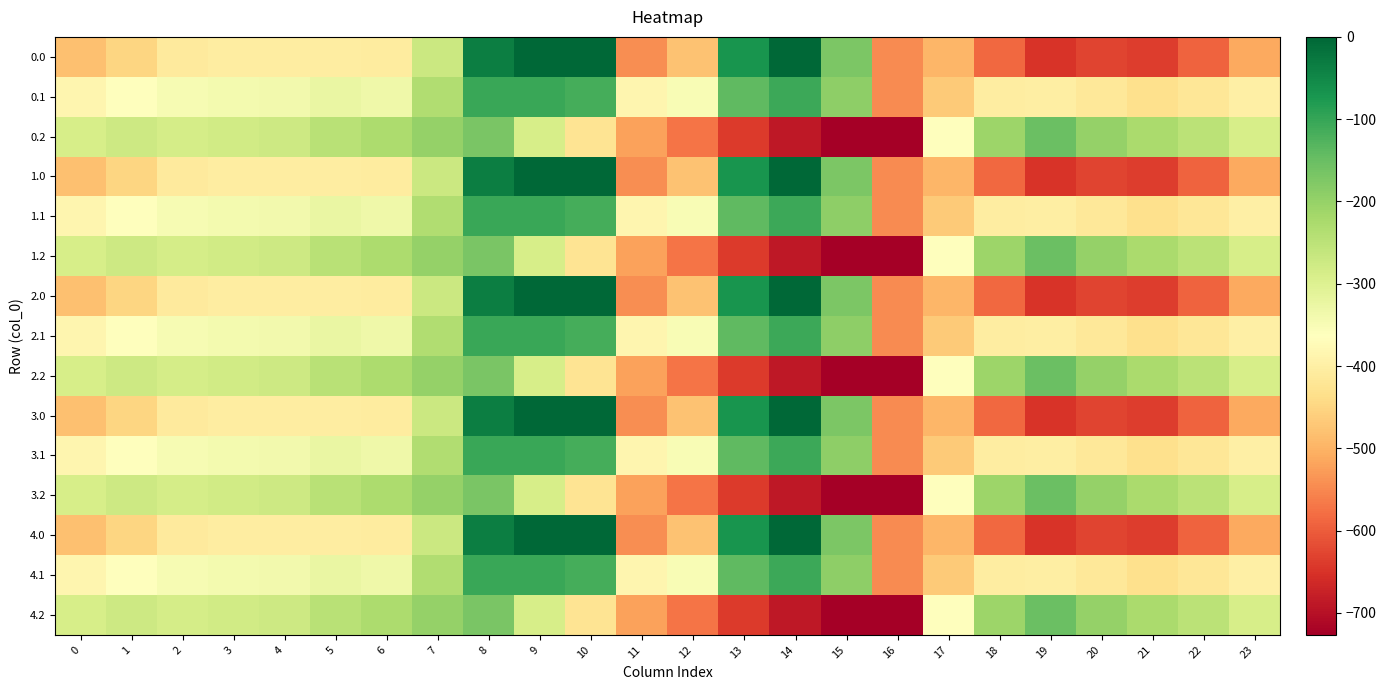

Reading left to right, list all the values displayed in this chart.

0.0: 0=-482.0	1=-449.5	2=-410.3	3=-404.4	4=-404.9	5=-403.8	6=-408.0	7=-270.7	8=-35.0	9=0.0	10=0.0	11=-544.3	12=-477.2	13=-70.2	14=-0.3	15=-172.8	16=-545.4	17=-494.8	18=-586.7	19=-649.2	20=-629.9	21=-638.4	22=-592.3	23=-511.3
0.1: 0=-384.6	1=-361.1	2=-347.9	3=-342.7	4=-339.6	5=-325.7	6=-332.2	7=-234.9	8=-102.3	9=-104.8	10=-114.0	11=-384.7	12=-350.8	13=-141.2	14=-105.5	15=-190.4	16=-547.3	17=-466.6	18=-405.4	19=-400.2	20=-414.5	21=-432.4	22=-419.9	23=-399.4
0.2: 0=-287.1	1=-272.7	2=-285.5	3=-281.0	4=-274.4	5=-245.0	6=-228.8	7=-199.0	8=-169.5	9=-288.5	10=-423.5	11=-520.6	12=-571.2	13=-640.4	14=-687.4	15=-725.8	16=-726.6	17=-362.4	18=-210.0	19=-151.0	20=-199.2	21=-226.4	22=-247.4	23=-287.5
1.0: 0=-482.0	1=-449.5	2=-410.3	3=-404.4	4=-404.9	5=-403.8	6=-408.0	7=-270.7	8=-35.0	9=0.0	10=0.0	11=-544.3	12=-477.2	13=-70.2	14=-0.3	15=-172.8	16=-545.4	17=-494.8	18=-586.7	19=-649.2	20=-629.9	21=-638.4	22=-592.3	23=-511.3
1.1: 0=-384.6	1=-361.1	2=-347.9	3=-342.7	4=-339.6	5=-325.7	6=-332.2	7=-234.9	8=-102.3	9=-104.8	10=-114.0	11=-384.7	12=-350.8	13=-141.2	14=-105.5	15=-190.4	16=-547.3	17=-466.6	18=-405.4	19=-400.2	20=-414.5	21=-432.4	22=-419.9	23=-399.4
1.2: 0=-287.1	1=-272.7	2=-285.5	3=-281.0	4=-274.4	5=-245.0	6=-228.8	7=-199.0	8=-169.5	9=-288.5	10=-423.5	11=-520.6	12=-571.2	13=-640.4	14=-687.4	15=-725.8	16=-726.6	17=-362.4	18=-210.0	19=-151.0	20=-199.2	21=-226.4	22=-247.4	23=-287.5
2.0: 0=-482.0	1=-449.5	2=-410.3	3=-404.4	4=-404.9	5=-403.8	6=-408.0	7=-270.7	8=-35.0	9=0.0	10=0.0	11=-544.3	12=-477.2	13=-70.2	14=-0.3	15=-172.8	16=-545.4	17=-494.8	18=-586.7	19=-649.2	20=-629.9	21=-638.4	22=-592.3	23=-511.3
2.1: 0=-384.6	1=-361.1	2=-347.9	3=-342.7	4=-339.6	5=-325.7	6=-332.2	7=-234.9	8=-102.3	9=-104.8	10=-114.0	11=-384.7	12=-350.8	13=-141.2	14=-105.5	15=-190.4	16=-547.3	17=-466.6	18=-405.4	19=-400.2	20=-414.5	21=-432.4	22=-419.9	23=-399.4
2.2: 0=-287.1	1=-272.7	2=-285.5	3=-281.0	4=-274.4	5=-245.0	6=-228.8	7=-199.0	8=-169.5	9=-288.5	10=-423.5	11=-520.6	12=-571.2	13=-640.4	14=-687.4	15=-725.8	16=-726.6	17=-362.4	18=-210.0	19=-151.0	20=-199.2	21=-226.4	22=-247.4	23=-287.5
3.0: 0=-482.0	1=-449.5	2=-410.3	3=-404.4	4=-404.9	5=-403.8	6=-408.0	7=-270.7	8=-35.0	9=0.0	10=0.0	11=-544.3	12=-477.2	13=-70.2	14=-0.3	15=-172.8	16=-545.4	17=-494.8	18=-586.7	19=-649.2	20=-629.9	21=-638.4	22=-592.3	23=-511.3
3.1: 0=-384.6	1=-361.1	2=-347.9	3=-342.7	4=-339.6	5=-325.7	6=-332.2	7=-234.9	8=-102.3	9=-104.8	10=-114.0	11=-384.7	12=-350.8	13=-141.2	14=-105.5	15=-190.4	16=-547.3	17=-466.6	18=-405.4	19=-400.2	20=-414.5	21=-432.4	22=-419.9	23=-399.4
3.2: 0=-287.1	1=-272.7	2=-285.5	3=-281.0	4=-274.4	5=-245.0	6=-228.8	7=-199.0	8=-169.5	9=-288.5	10=-423.5	11=-520.6	12=-571.2	13=-640.4	14=-687.4	15=-725.8	16=-726.6	17=-362.4	18=-210.0	19=-151.0	20=-199.2	21=-226.4	22=-247.4	23=-287.5
4.0: 0=-482.0	1=-449.5	2=-410.3	3=-404.4	4=-404.9	5=-403.8	6=-408.0	7=-270.7	8=-35.0	9=0.0	10=0.0	11=-544.3	12=-477.2	13=-70.2	14=-0.3	15=-172.8	16=-545.4	17=-494.8	18=-586.7	19=-649.2	20=-629.9	21=-638.4	22=-592.3	23=-511.3
4.1: 0=-384.6	1=-361.1	2=-347.9	3=-342.7	4=-339.6	5=-325.7	6=-332.2	7=-234.9	8=-102.3	9=-104.8	10=-114.0	11=-384.7	12=-350.8	13=-141.2	14=-105.5	15=-190.4	16=-547.3	17=-466.6	18=-405.4	19=-400.2	20=-414.5	21=-432.4	22=-419.9	23=-399.4
4.2: 0=-287.1	1=-272.7	2=-285.5	3=-281.0	4=-274.4	5=-245.0	6=-228.8	7=-199.0	8=-169.5	9=-288.5	10=-423.5	11=-520.6	12=-571.2	13=-640.4	14=-687.4	15=-725.8	16=-726.6	17=-362.4	18=-210.0	19=-151.0	20=-199.2	21=-226.4	22=-247.4	23=-287.5